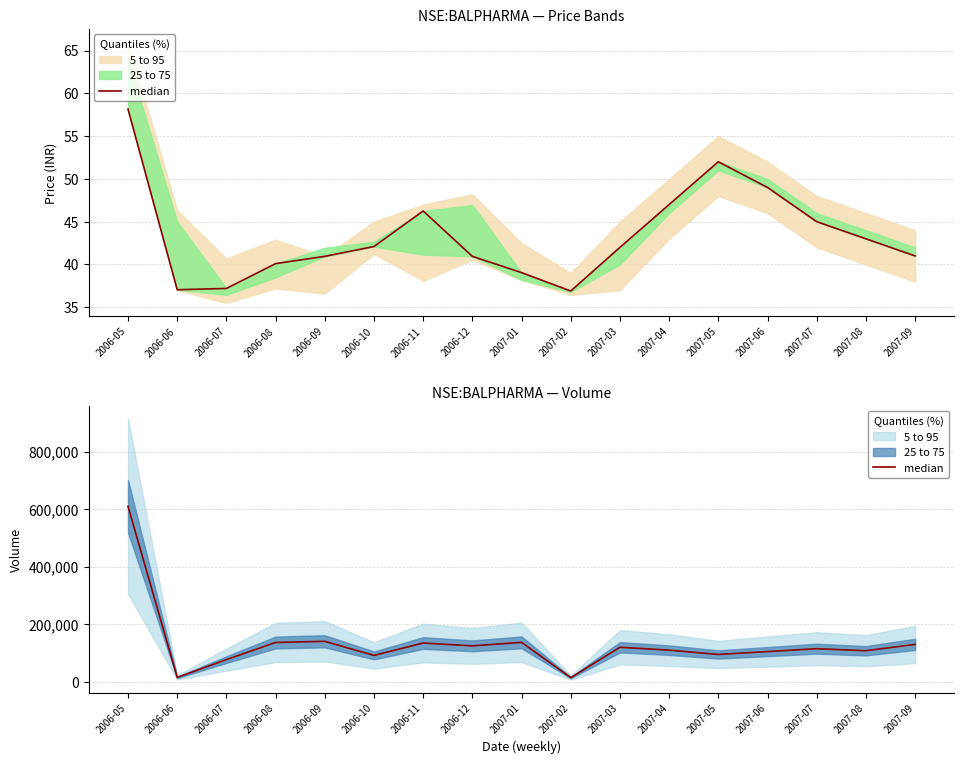

Does the chart have visible grid lines?

Yes